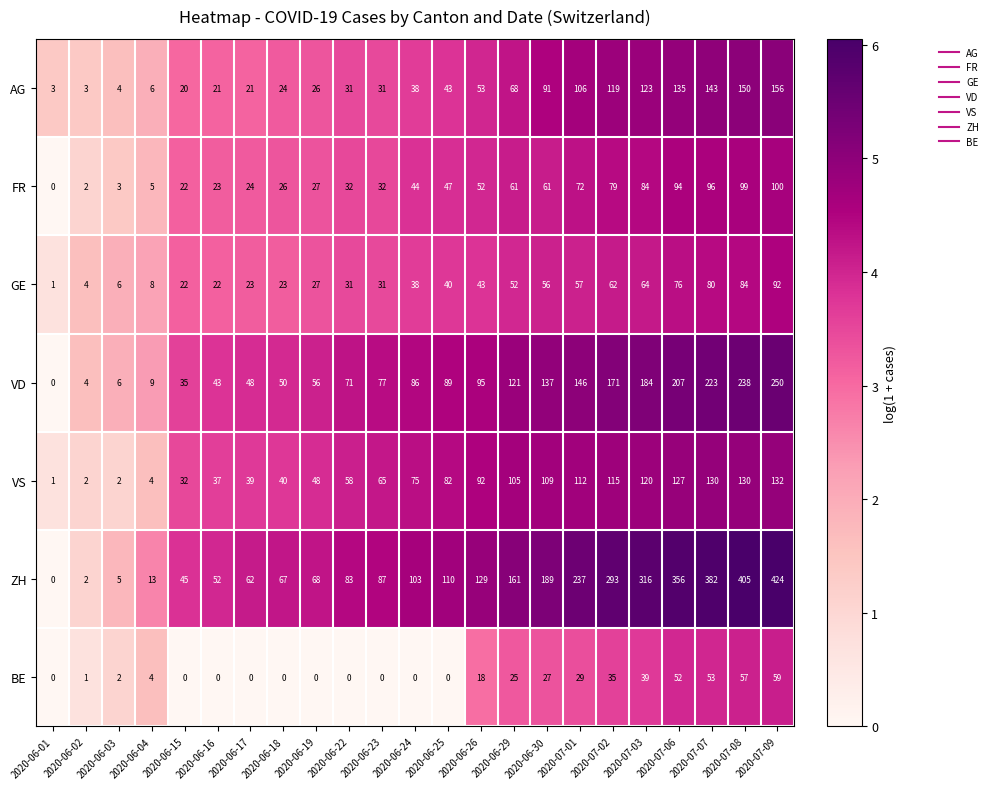

How many data points does each series have?

23